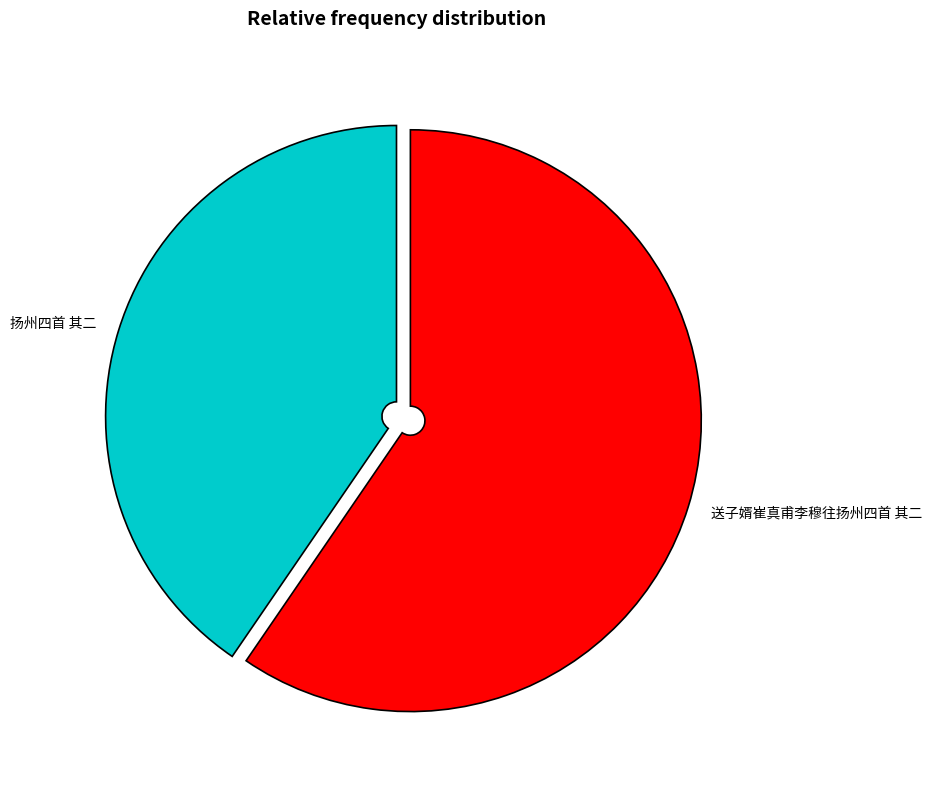

Which slice is the smallest?

扬州四首 其二